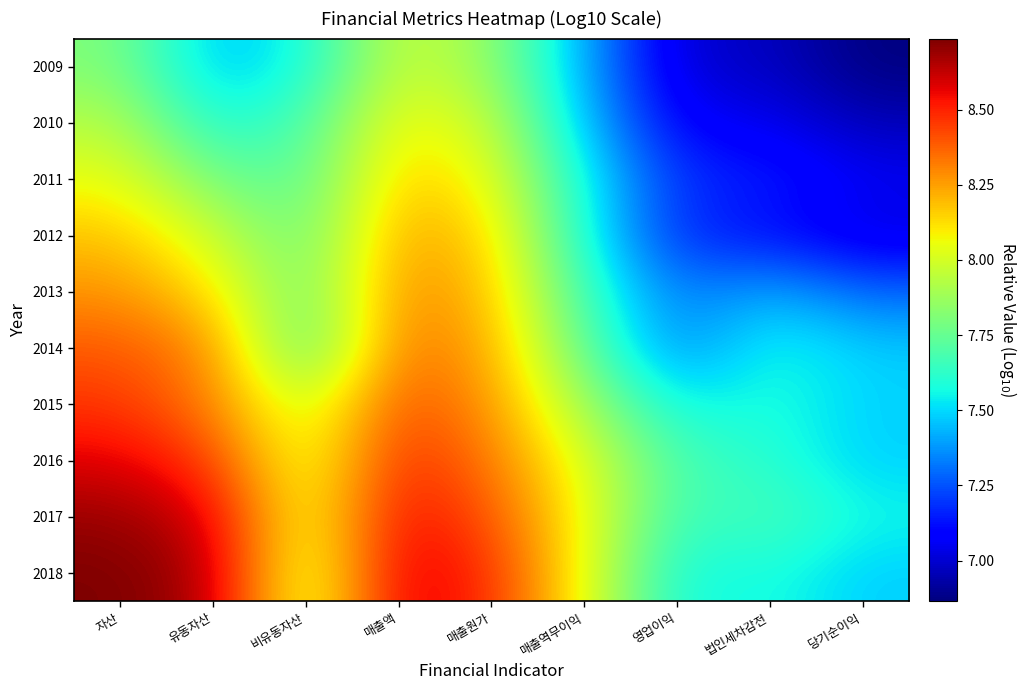

What is the maximum value shown in the chart?

8.7